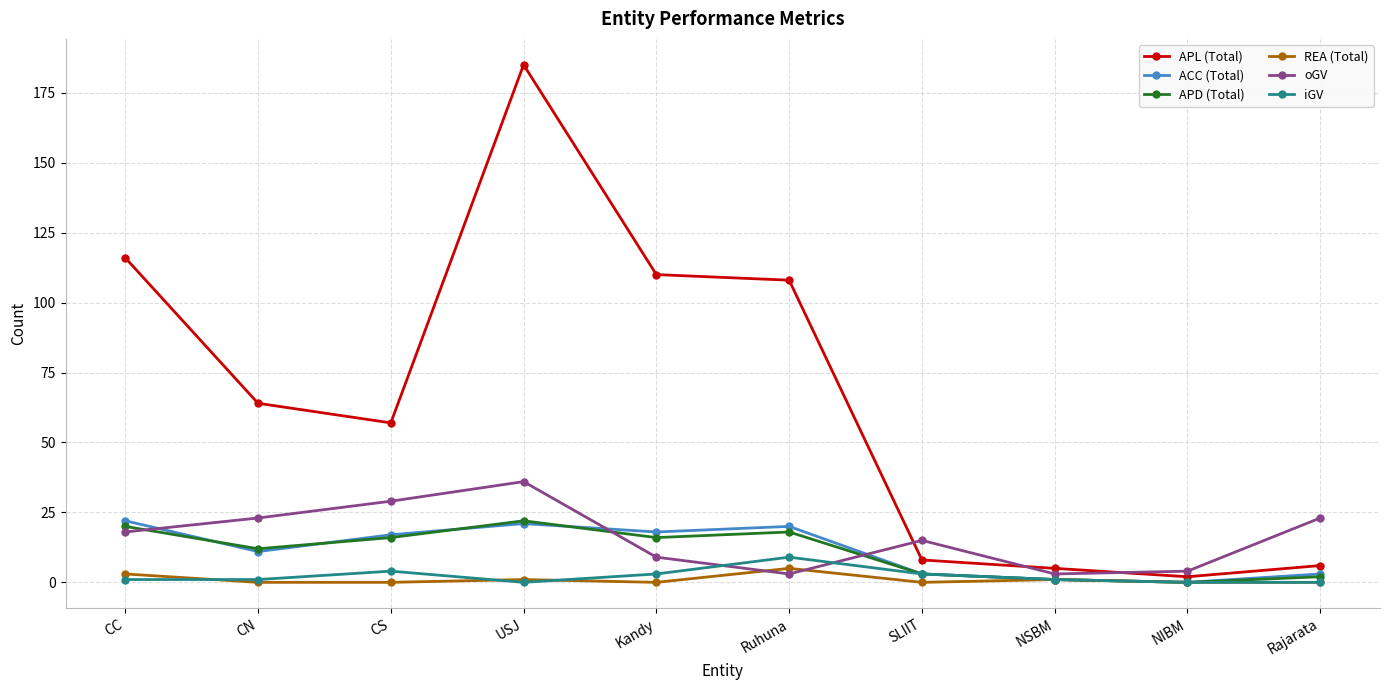

What is the total value across all series at Ruhuna?

163